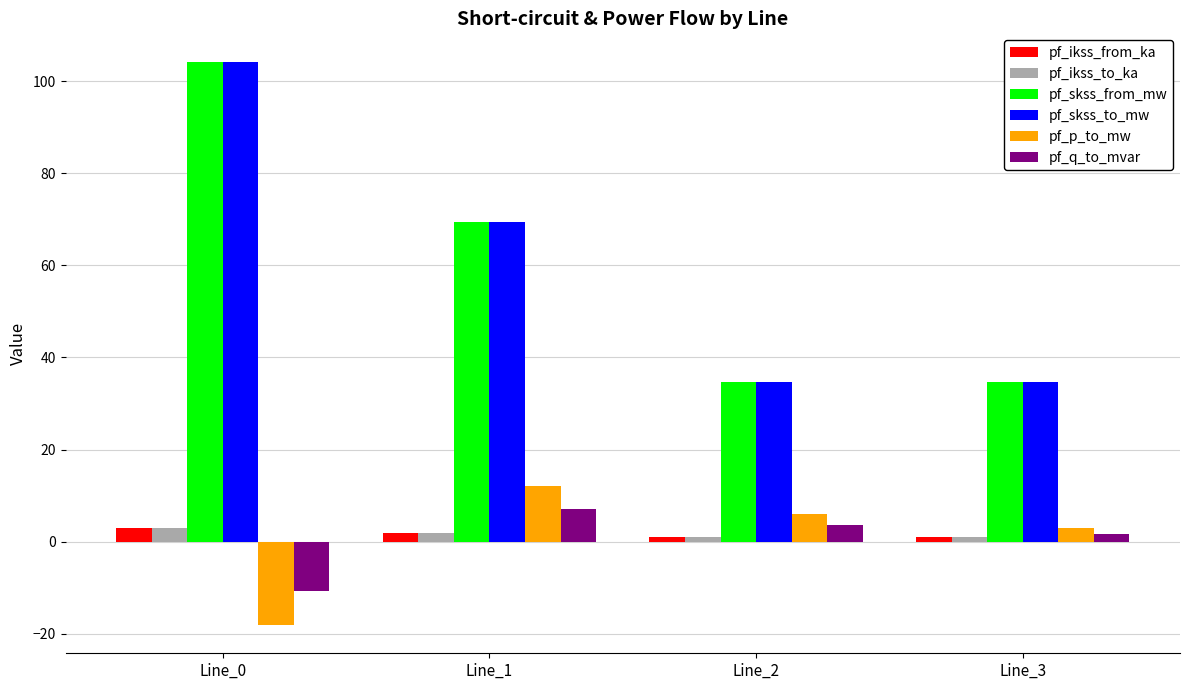

What is the difference between the maximum and minimum values in the pf_skss_to_mw series?

69.5